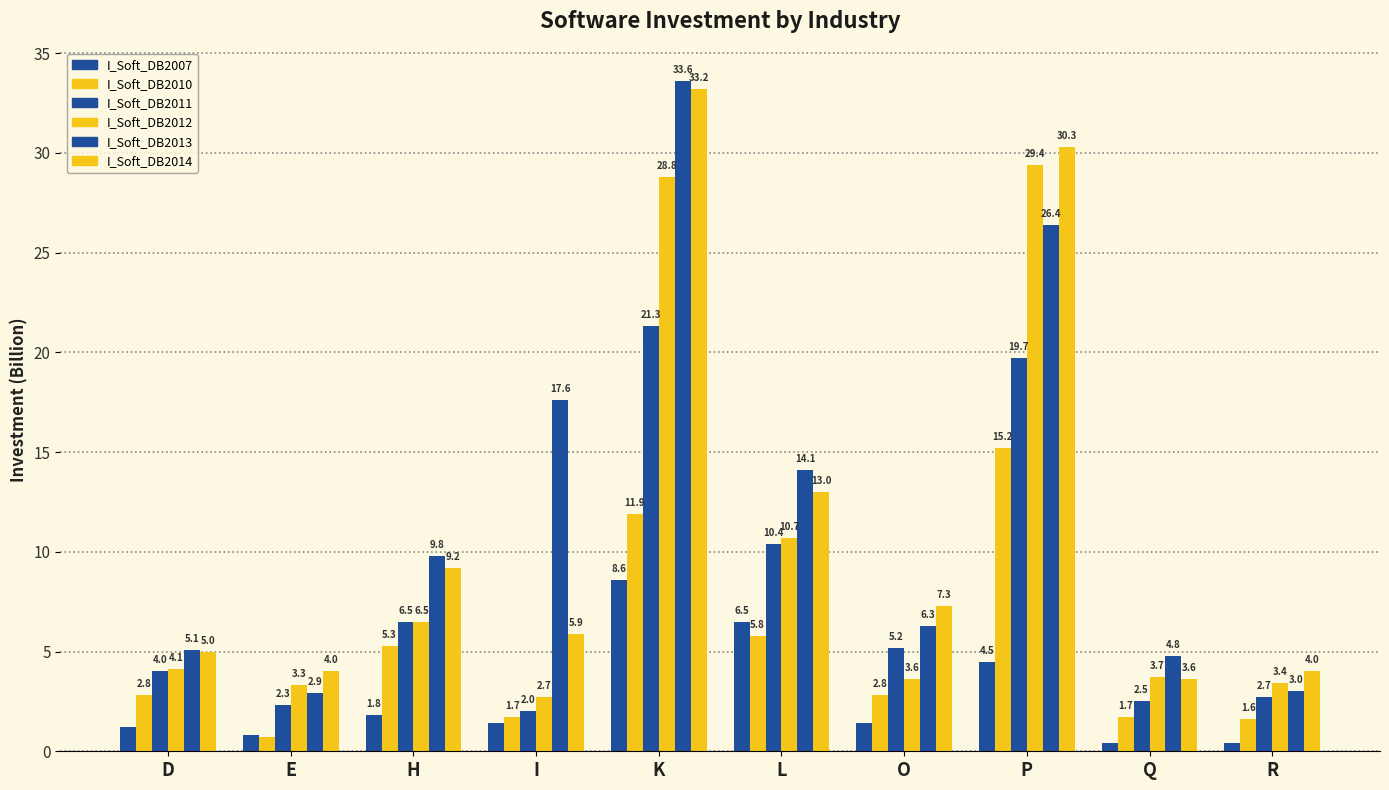

What is the sum of the I_Soft_DB2012 values at Q and L?

14.4